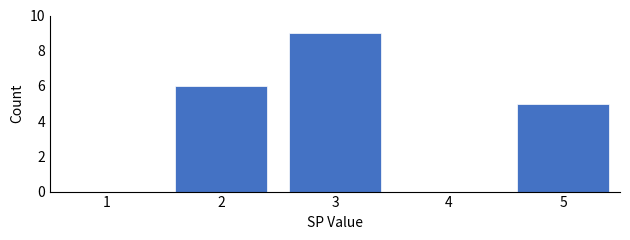

Reading left to right, list every bar in this chart as the range it spans on the x-axis followed by its height. The values are not printed on the chart, so give them approximately, as read against the axis.

0.5 to 1.5: 0
1.5 to 2.5: 6
2.5 to 3.5: 9
3.5 to 4.5: 0
4.5 to 5.5: 5